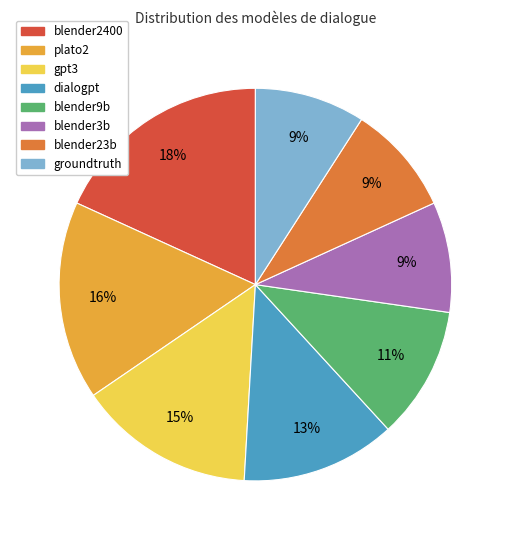

What is the largest slice in the pie chart?

blender2400